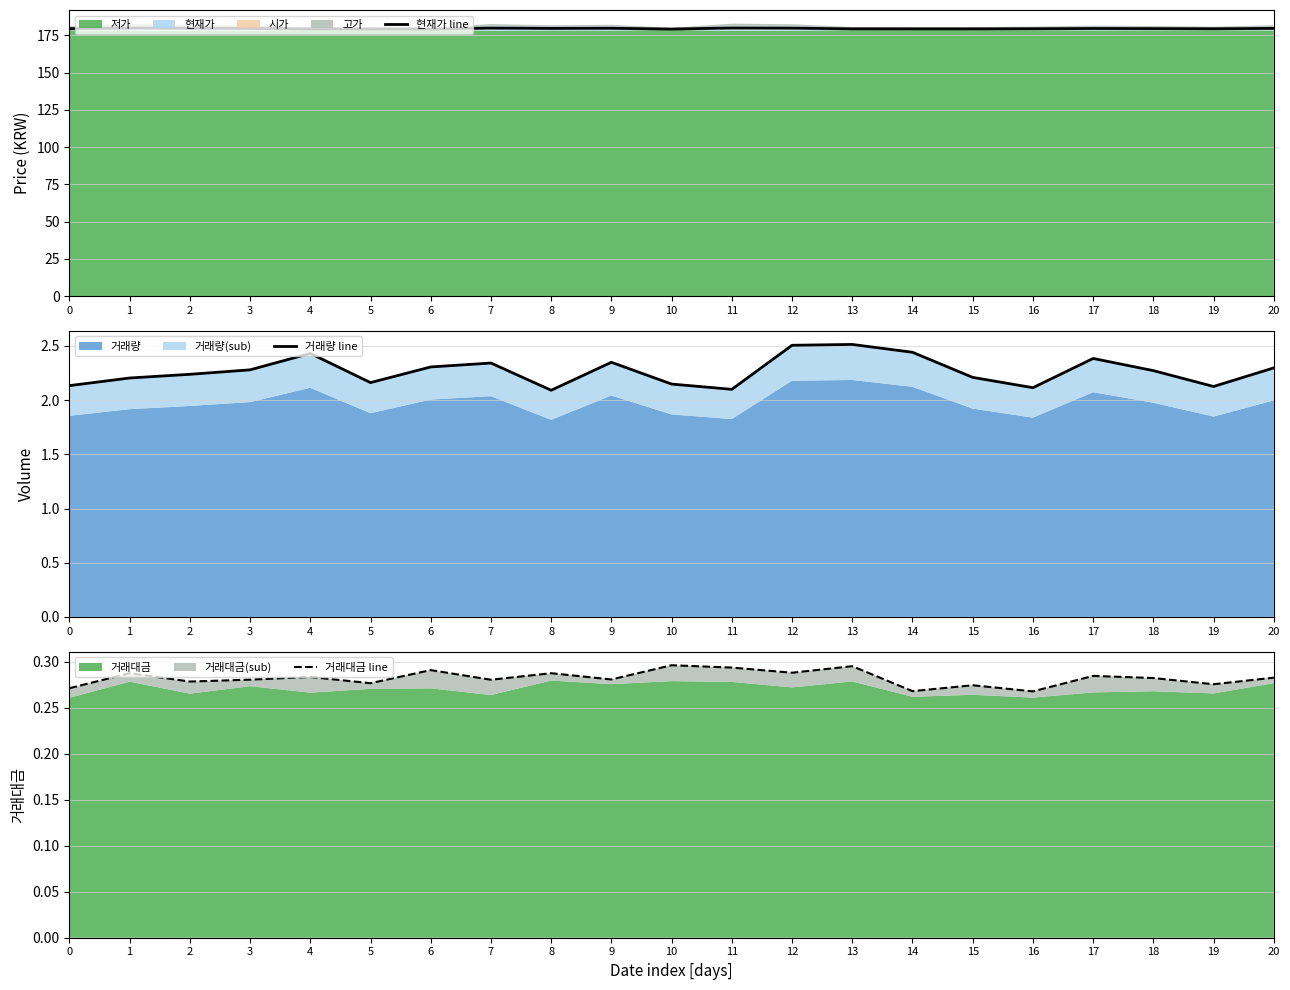

What value does the 거래대금 line series have at 0?

0.3